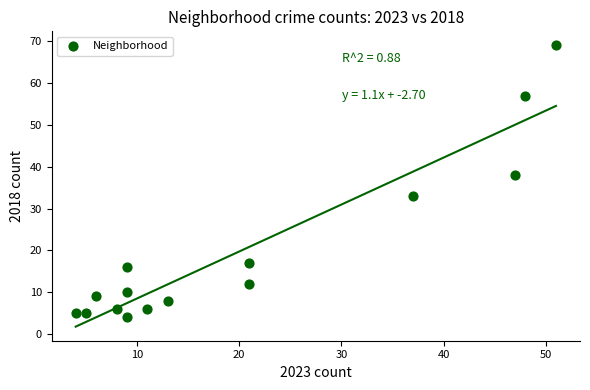

What Y value in the scatter plot is closest to 36?

38